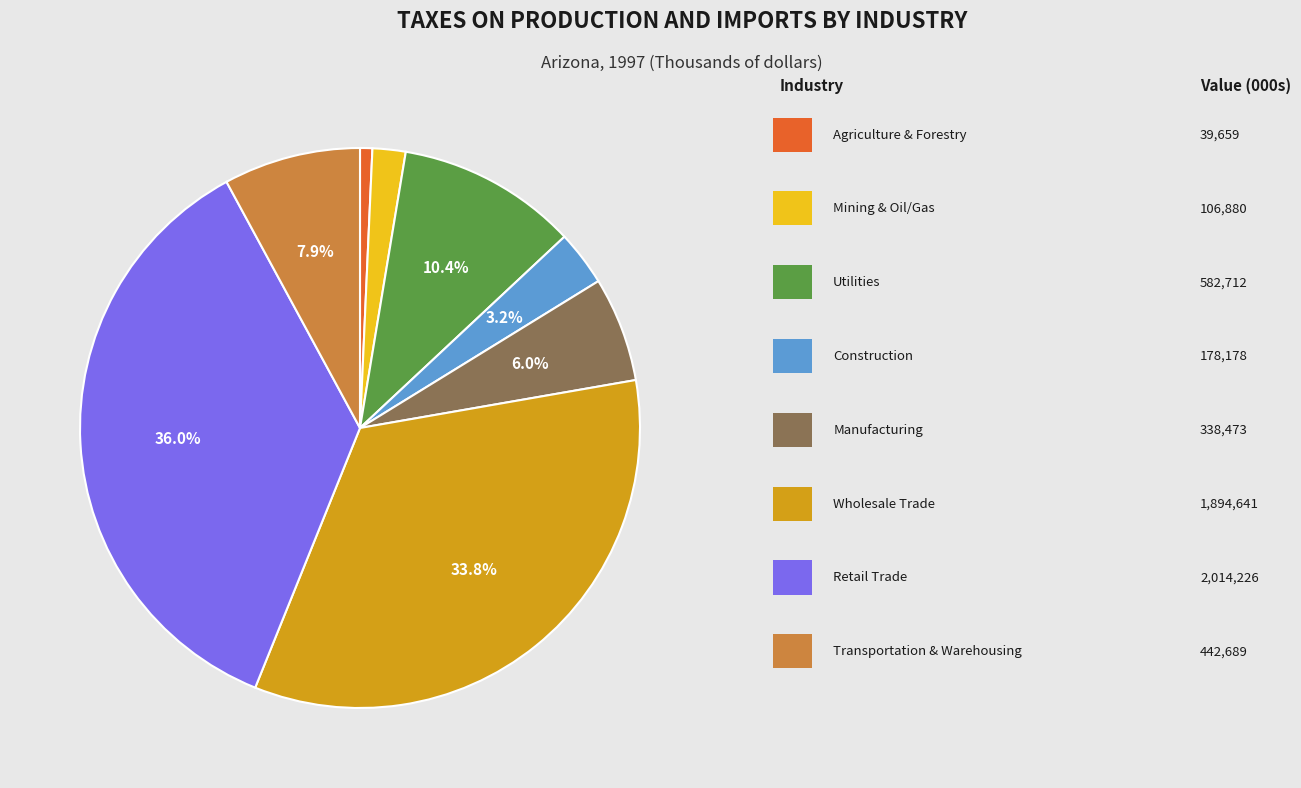

Does any single category account for the majority?

No